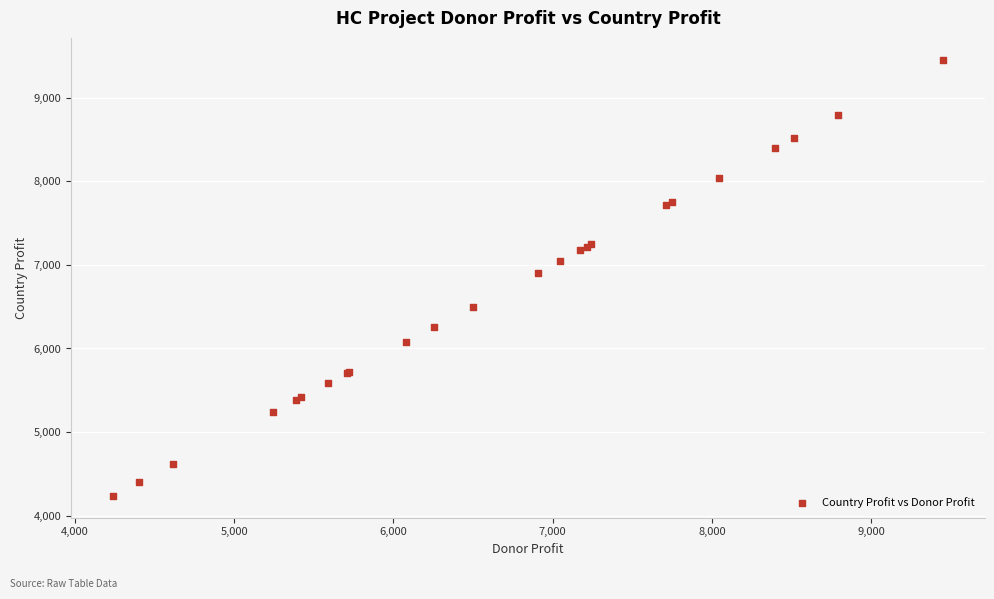

What Y value in the scatter plot is closest to 6845?

6906